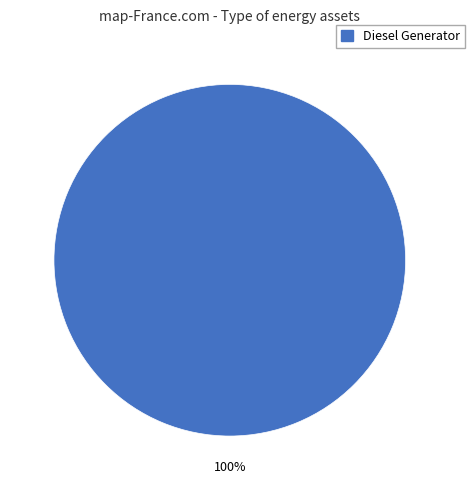

Count the number of slices in the pie.

1